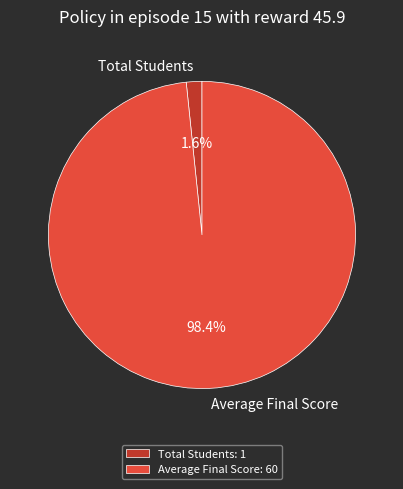

How many slices are in this pie chart?

2